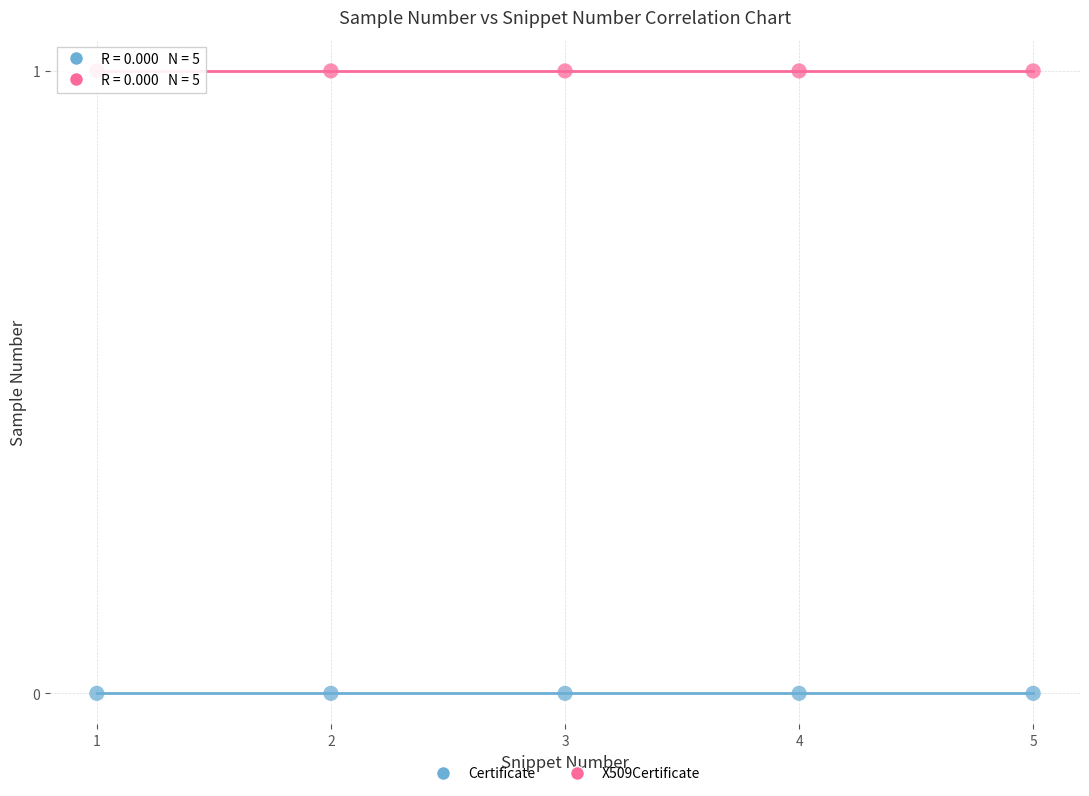

Which series contains the highest Y value?

X509Certificate